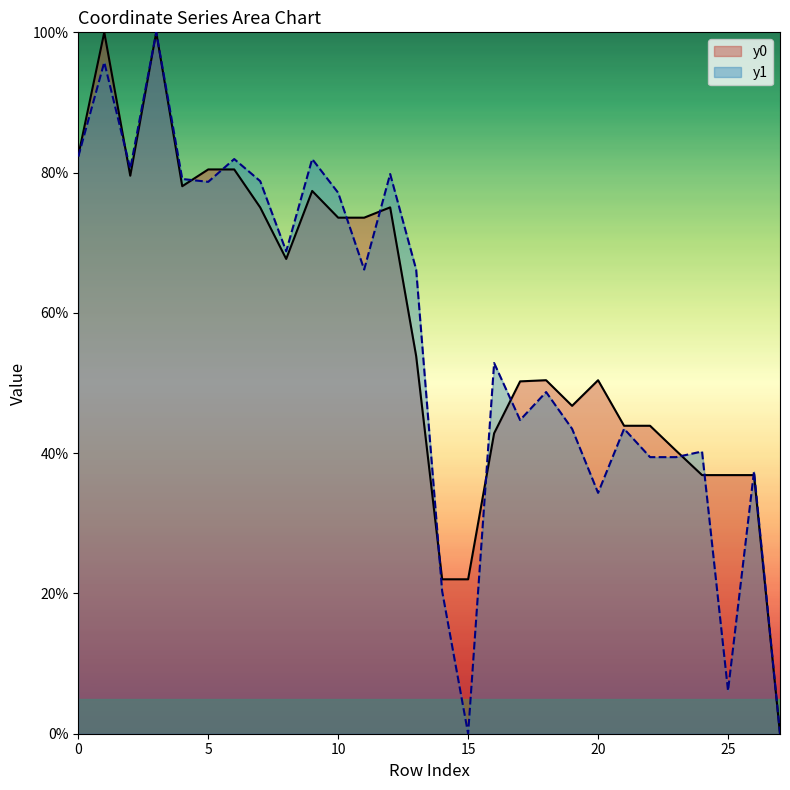

What is the sum of all y0 values?

1620.5